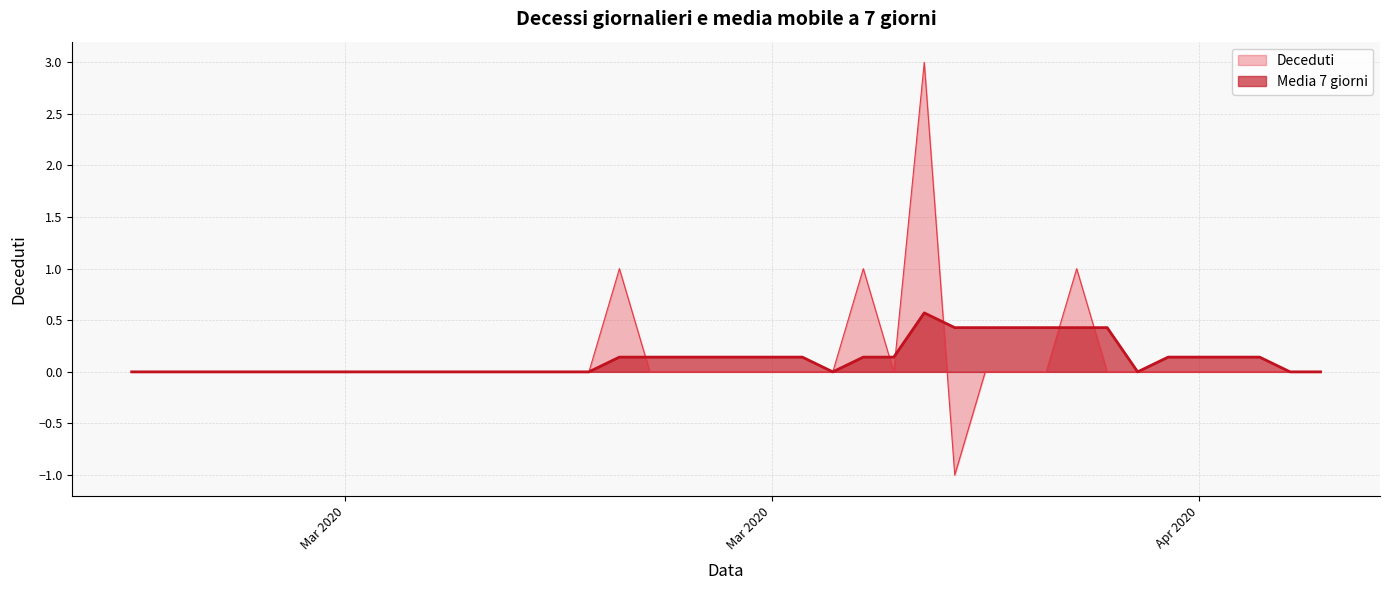

How many lines are shown in the chart?

2